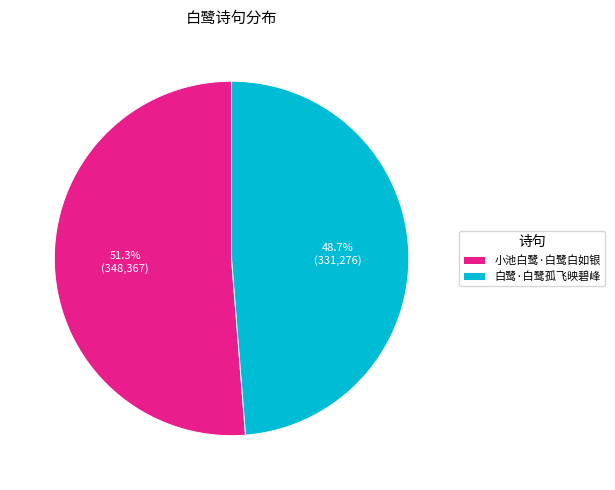

To the nearest percent, what is the combined percentage of 白鹭·白鹭孤飞映碧峰 and 小池白鹭·白鹭白如银?

100%